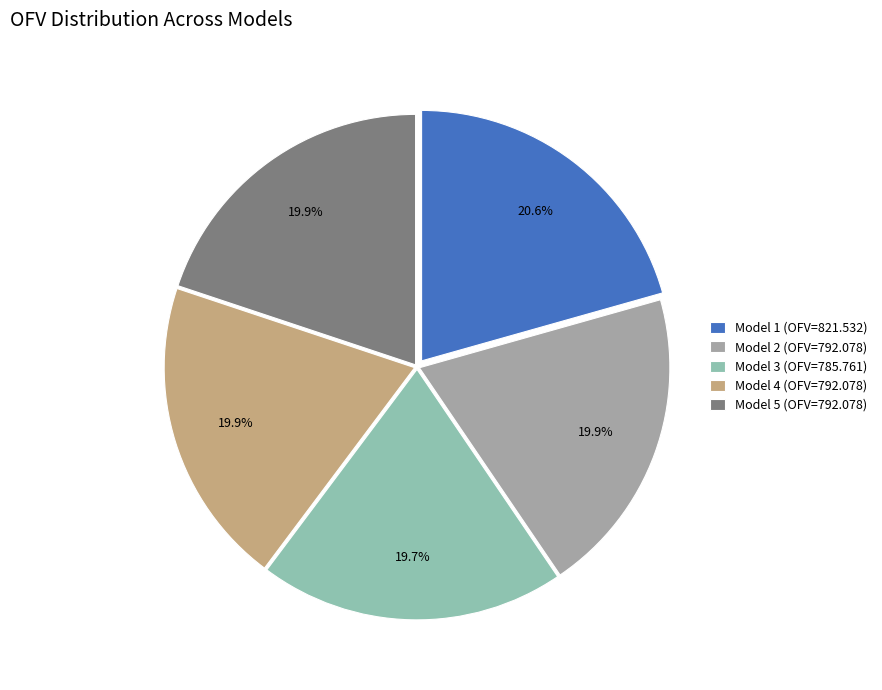

To the nearest percent, what is the combined percentage of Model 4 and Model 5?

40%